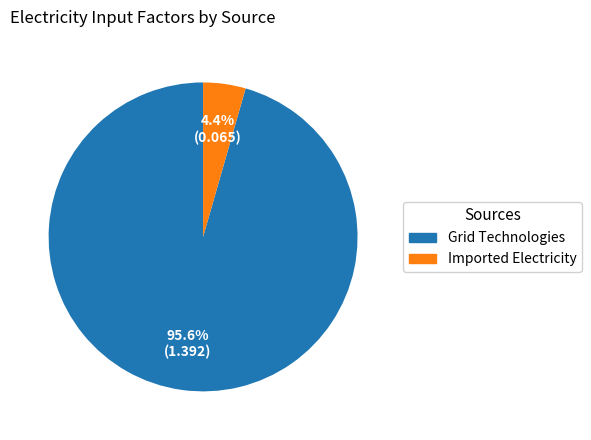

How many segments does this pie chart have?

2